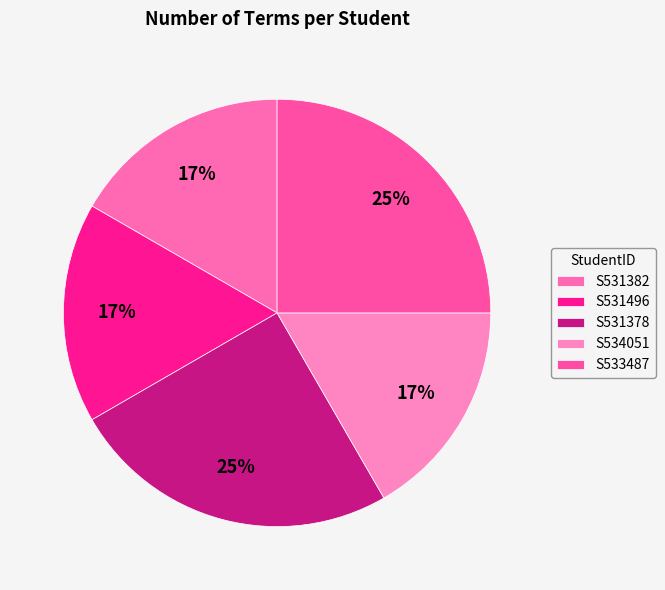

What is the smallest slice in the pie chart?

S531382